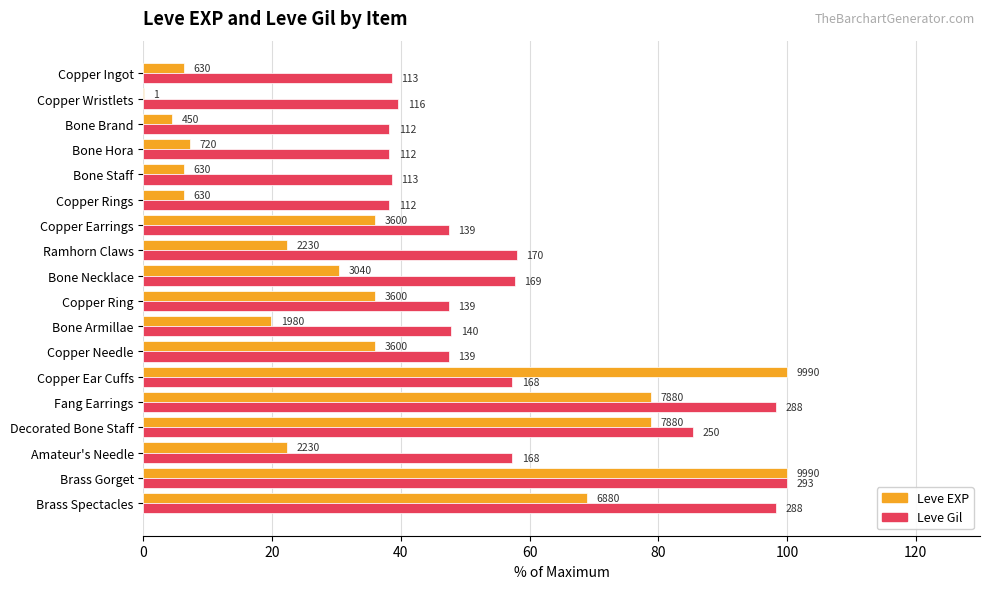

What are all the series names shown in the legend?

Leve EXP, Leve Gil